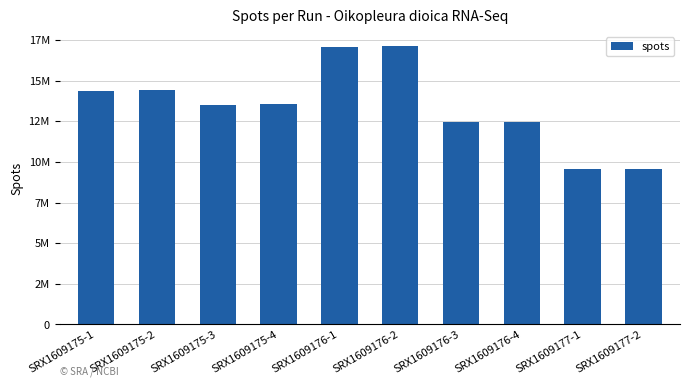

Does the chart contain any negative values?

No